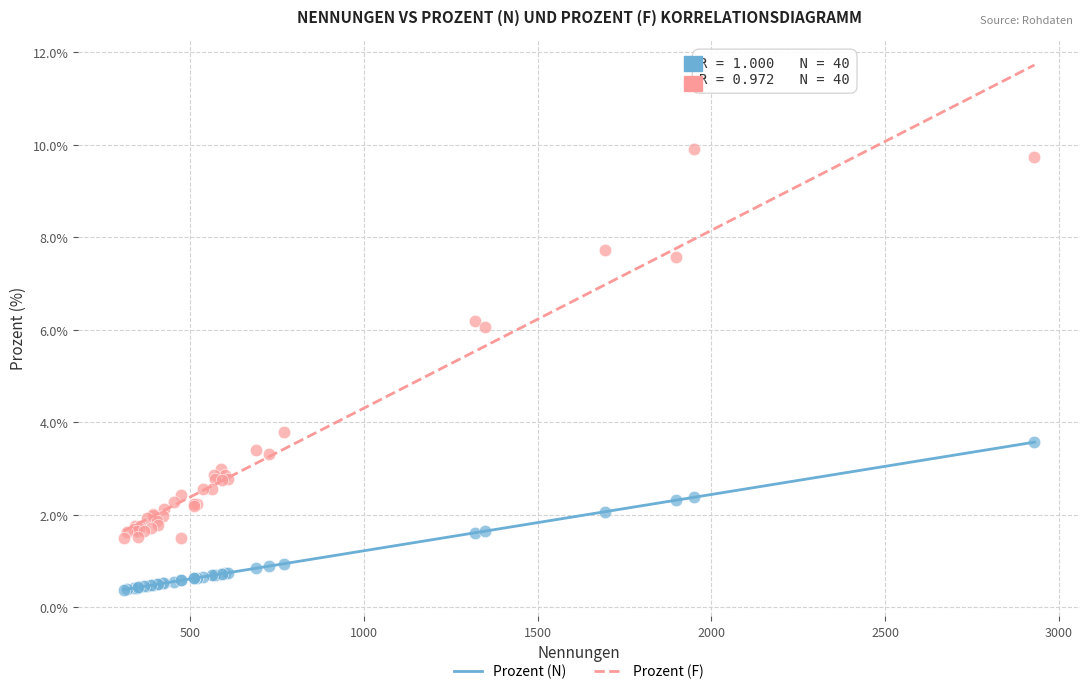

Across all series, what Y value is closest to 5?

6.1